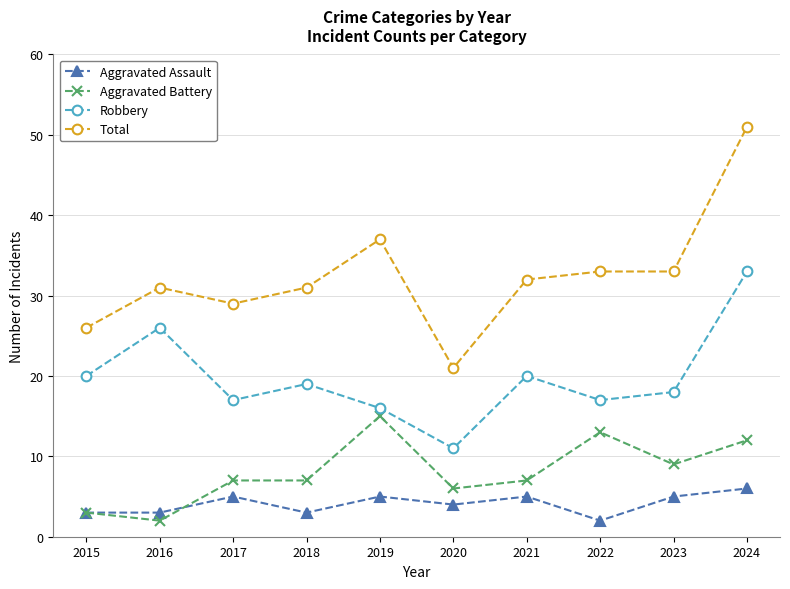

Read the Aggravated Assault value at 2023.

5